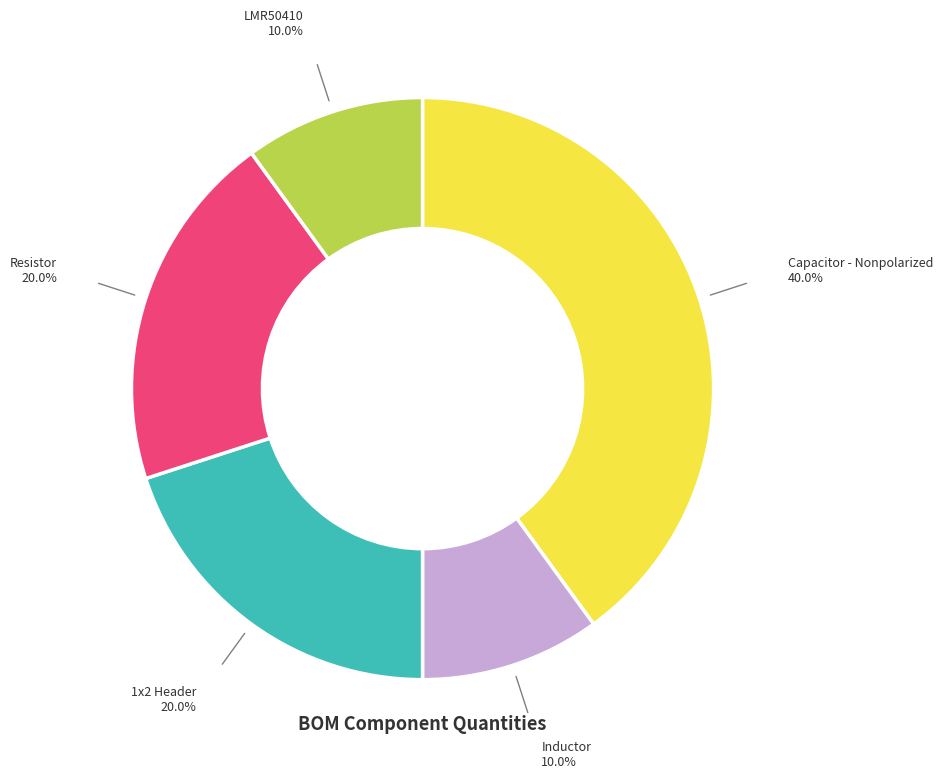

How many slices are in this pie chart?

5